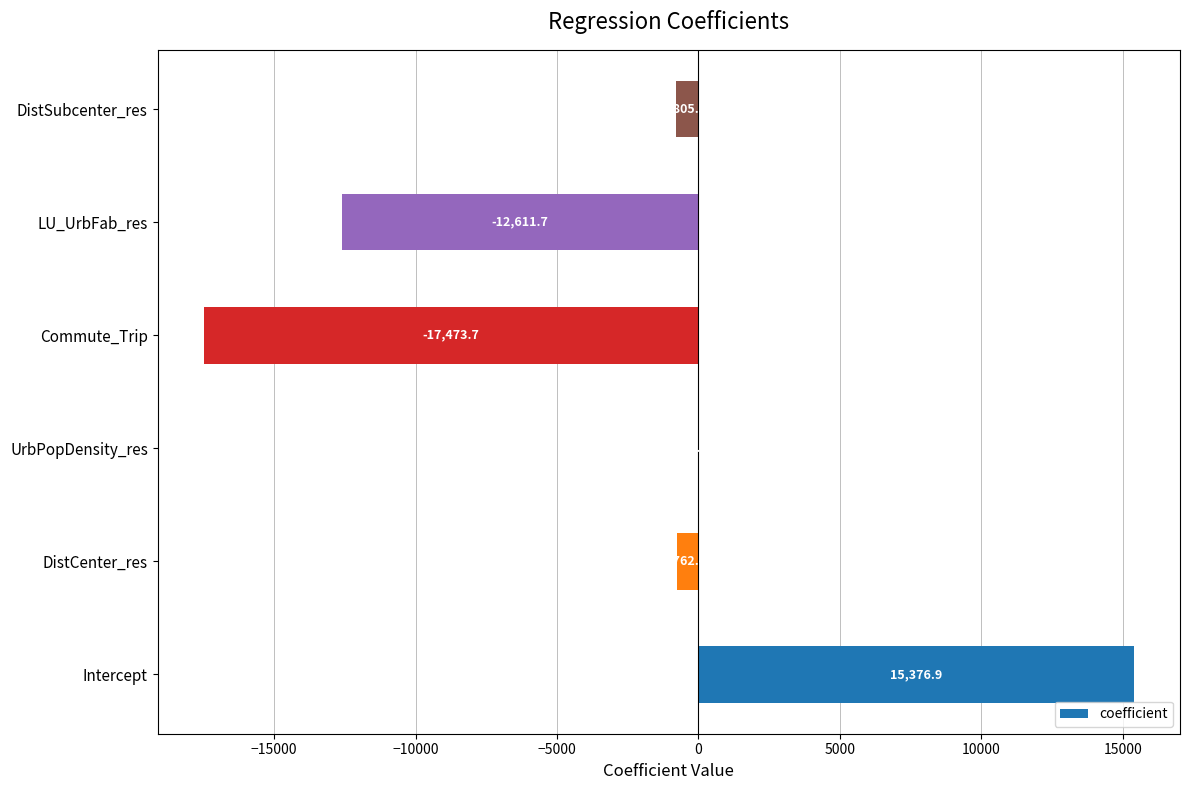

What is the greatest value displayed?

15376.9